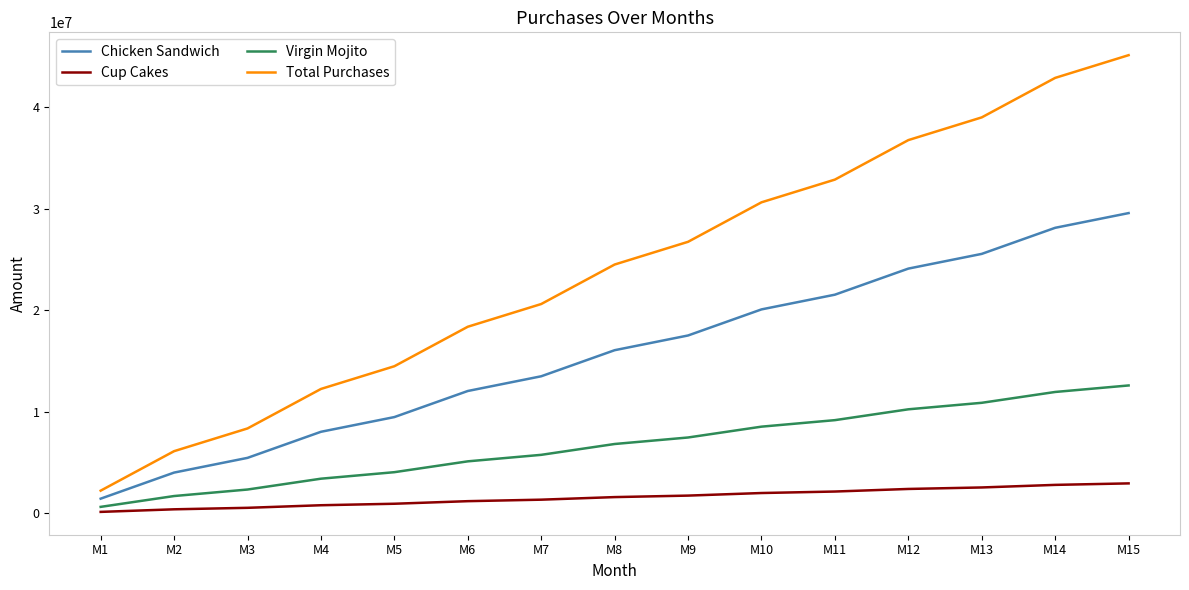

True or false: Total Purchases has a value of 18373950 at M6.

True